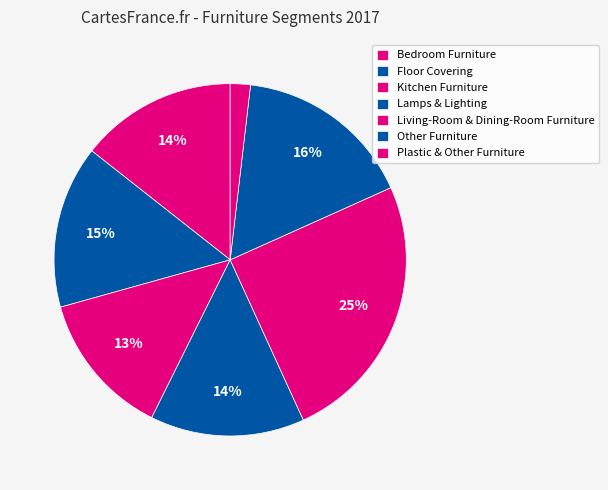

Is Lamps & Lighting the majority of the pie?

No